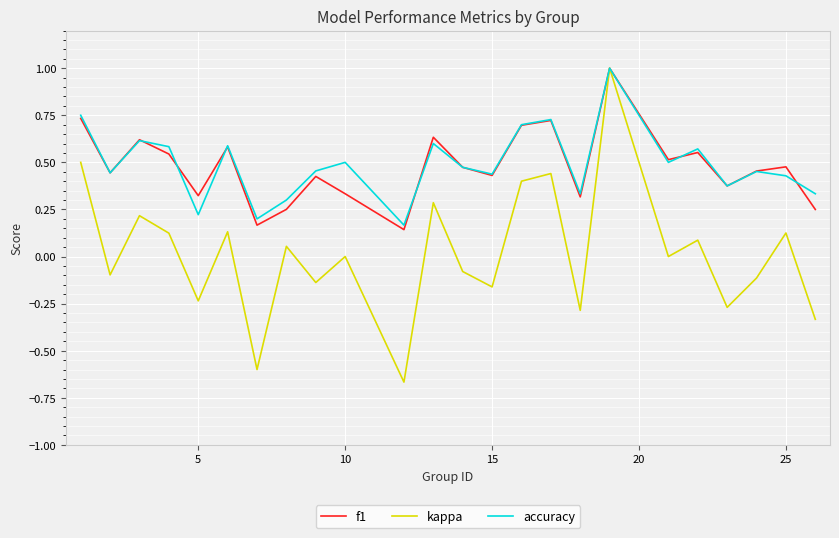

How many interior local peaks does the accuracy series have?

8